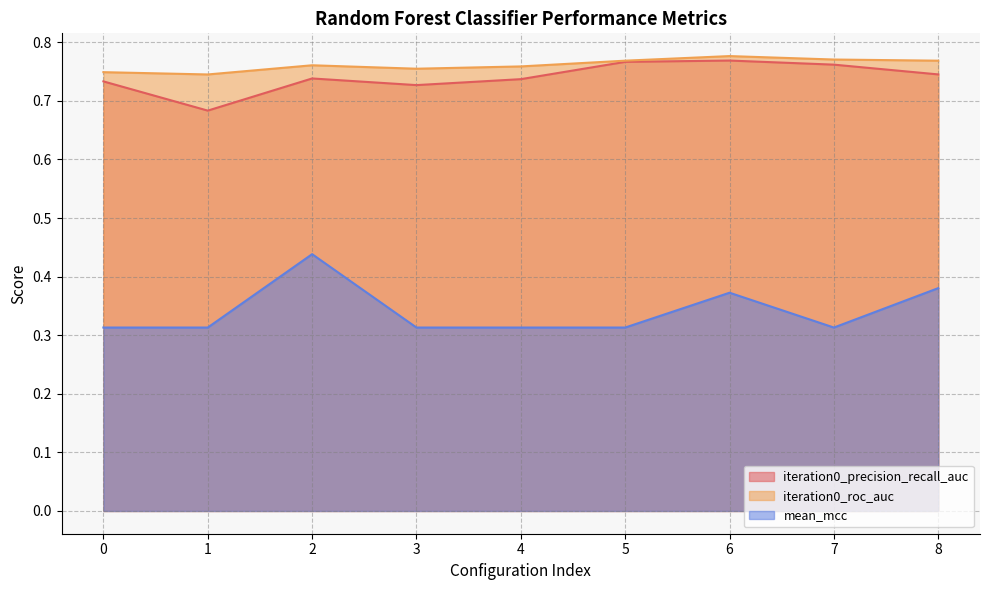

What is the value of the mean_mcc point at the 4th from the left?

0.3